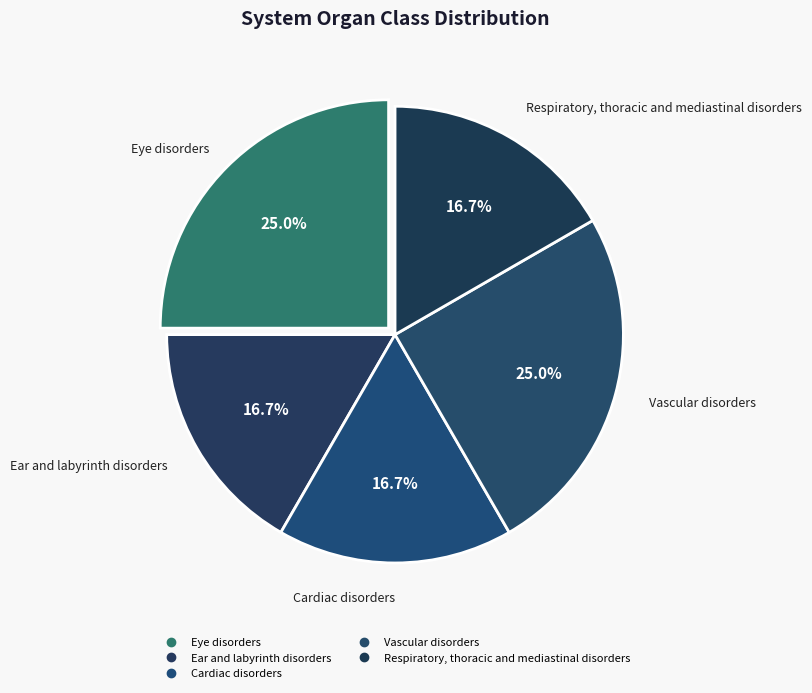

Which category has the smallest portion of the pie?

Ear and labyrinth disorders